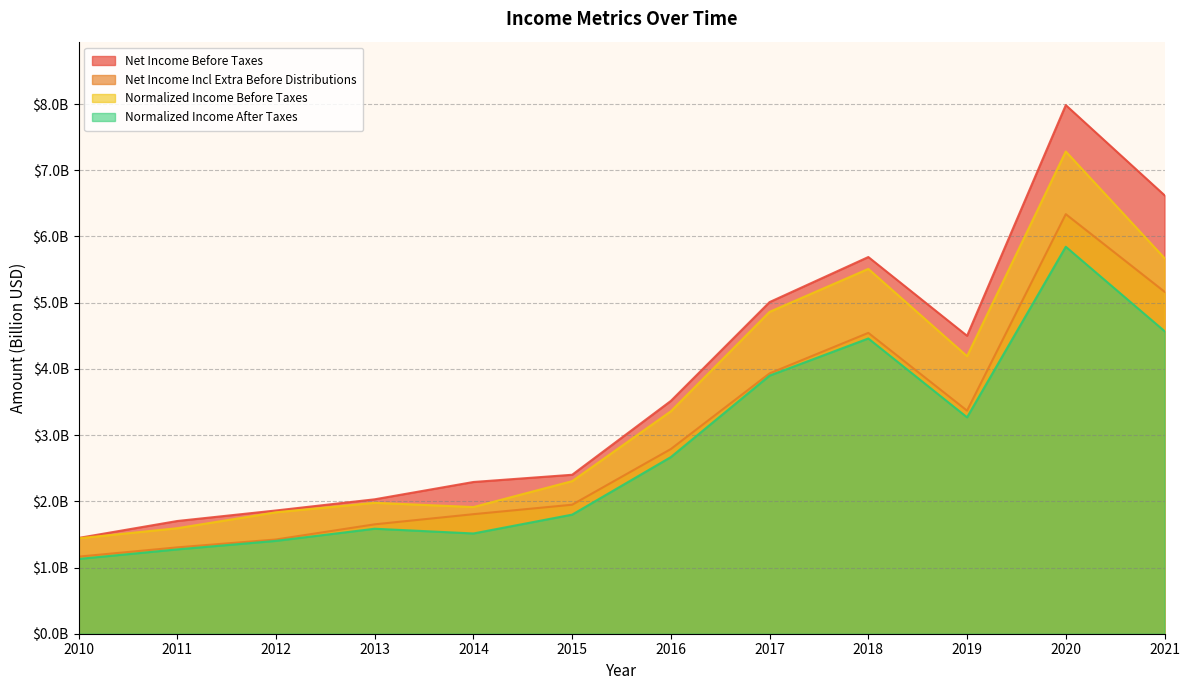

What is the value of the Normalized Income After Taxes point at the 4th from the left?

1.6